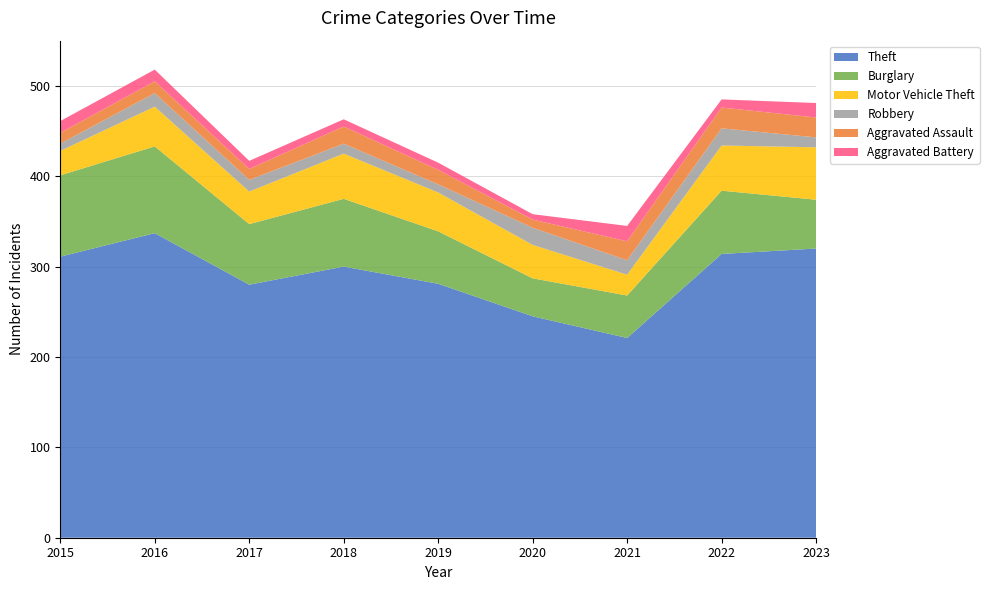

Reading right to left, list all the values displayed in this chart.

Theft: 320	314	221	245	281	300	280	337	311
Burglary: 54	70	47	42	58	75	67	96	90
Motor Vehicle Theft: 58	50	23	37	43	50	36	44	27
Robbery: 11	19	16	19	9	11	13	15	8
Aggravated Assault: 22	23	21	9	16	19	12	13	12
Aggravated Battery: 16	9	17	6	8	8	9	13	13